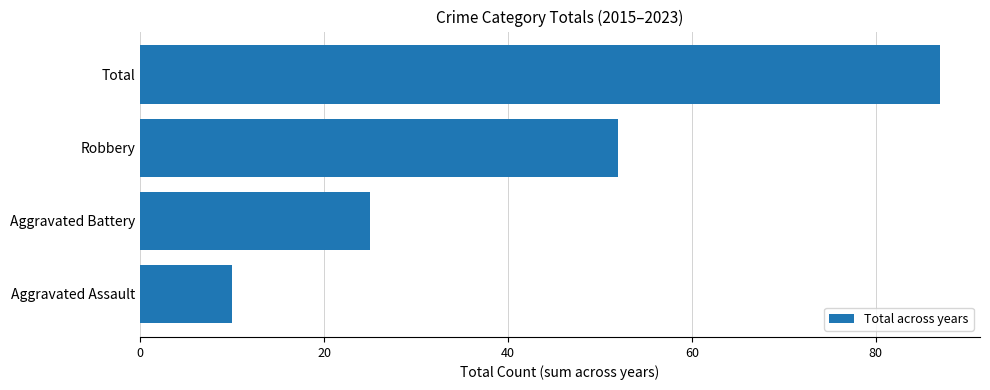

Reading top to bottom, transcribe all the data shown in this chart.

87	52	25	10